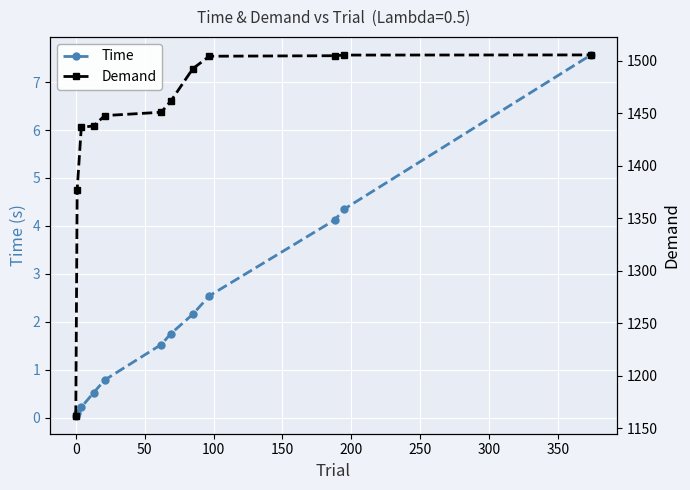

What is the value of the Time point at the 10th from the left?

4.1